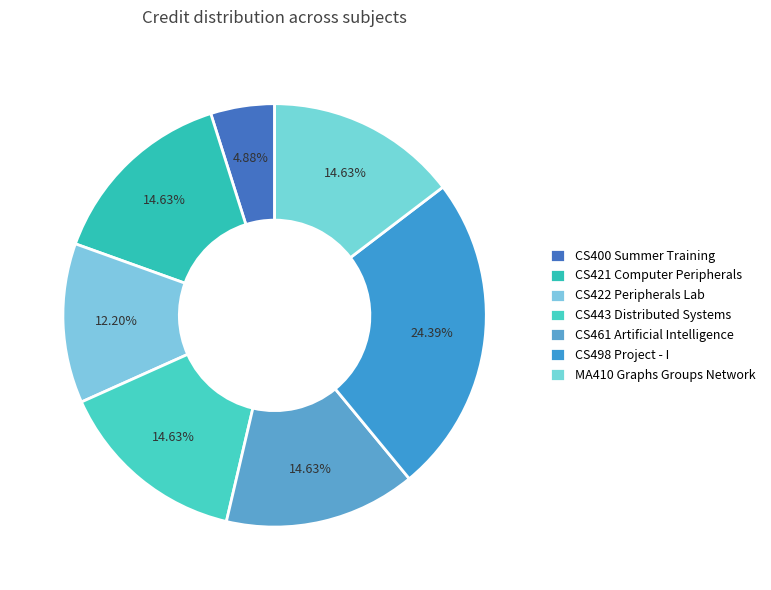

Rank the categories by value from lowest to highest.

CS400 Summer Training, CS422 Peripherals Lab, CS421 Computer Peripherals, CS443 Distributed Systems, CS461 Artificial Intelligence, MA410 Graphs Groups Network, CS498 Project - I